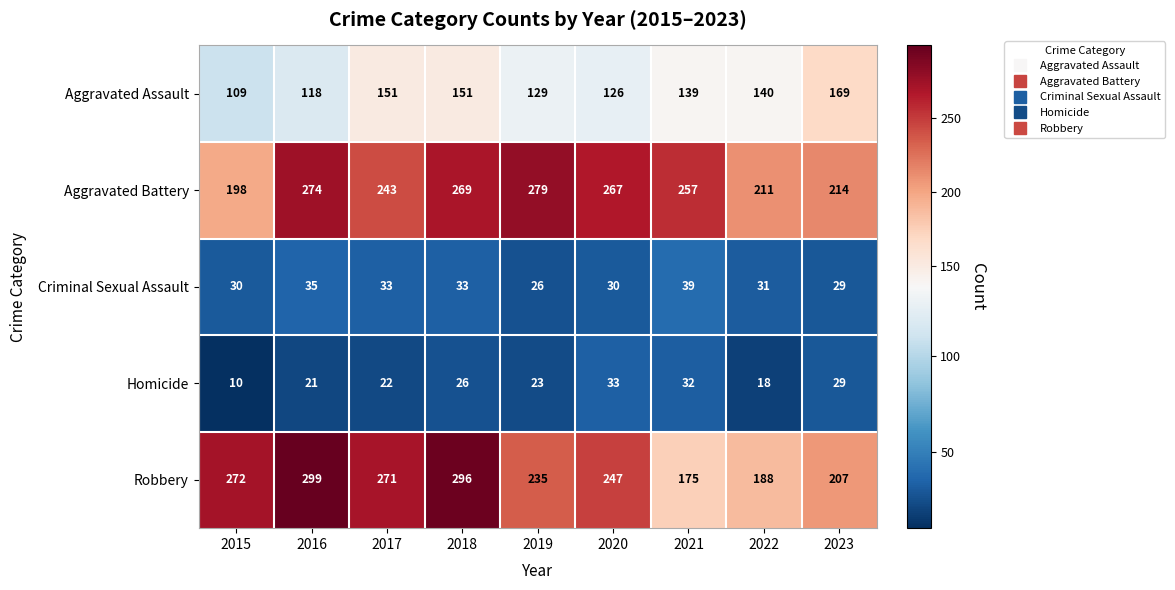

At how many categories does at least one series exceed 196?

9